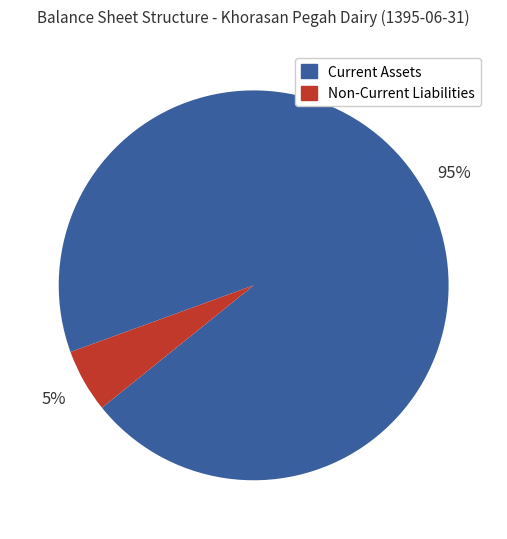

To the nearest percent, what is the average slice percentage?

50%